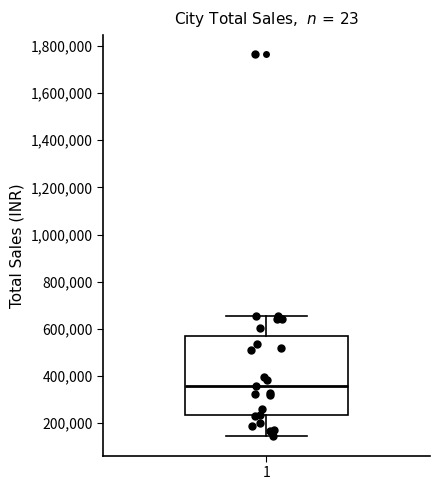

Transcribe this box plot: give where the median line is, the range the box spans, and where the two whiskers end, as read against the y-axis. The values are not printed on the chart, so give them approximately, as read against the axis.

median 360000, box 240000 to 560000, whiskers 140000 to 660000